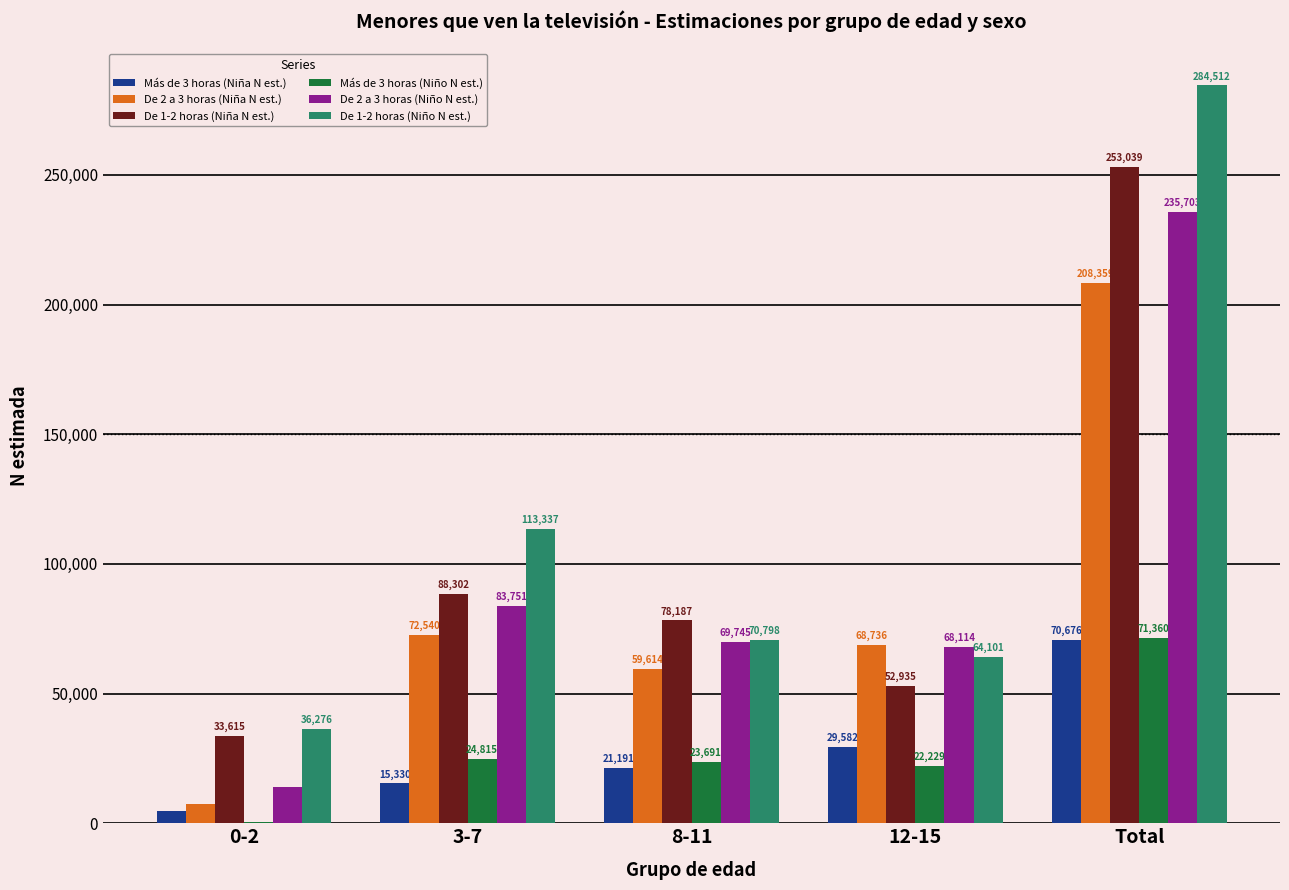

The De 1-2 horas (Niño N est.) series shows 70798 at 8-11. True or false?

True